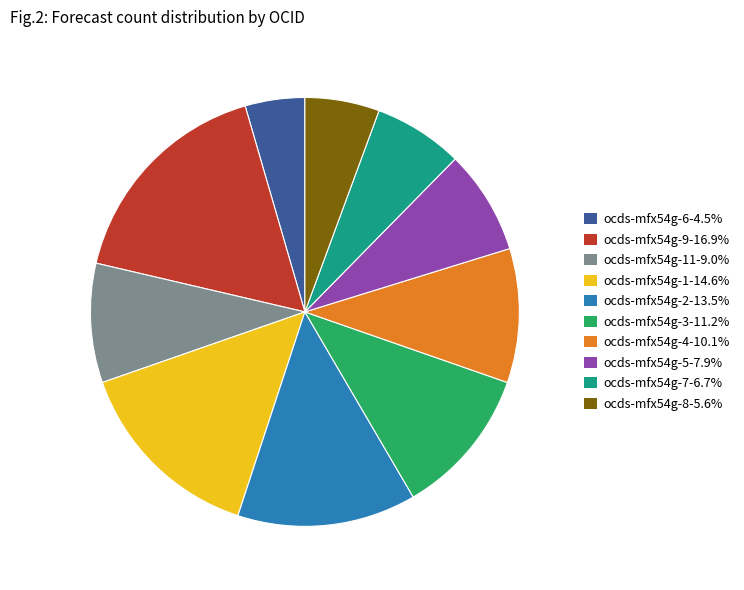

Is there a majority slice in this chart?

No